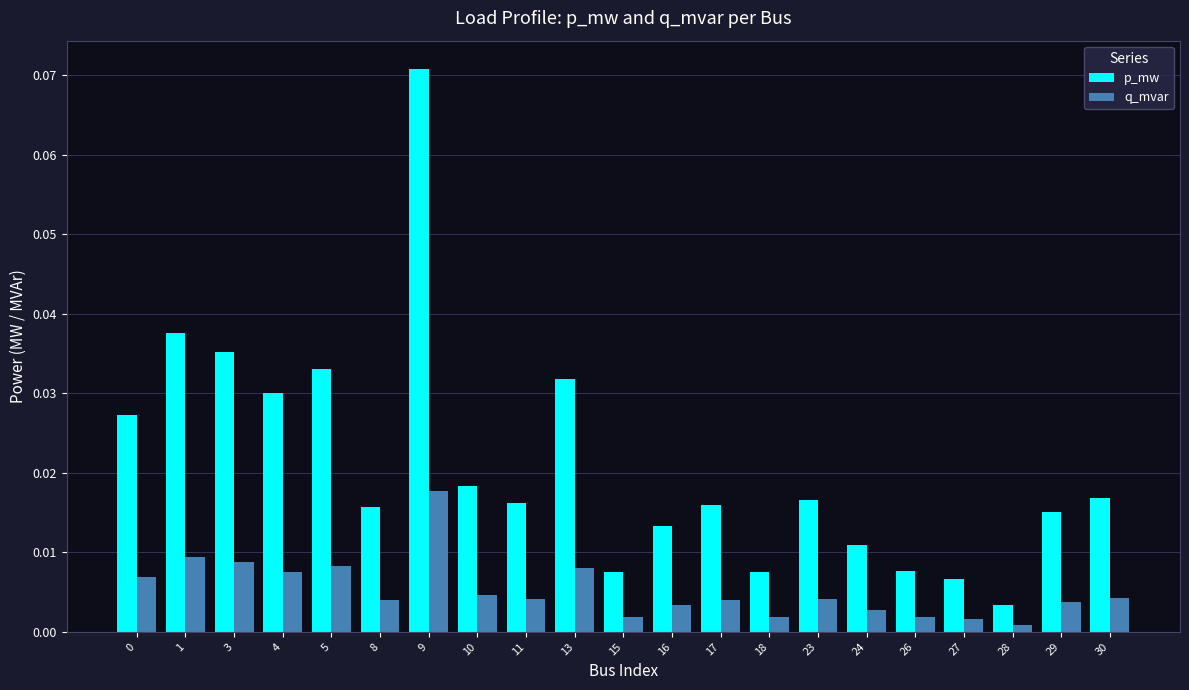

Which series has the largest total across all categories?

p_mw